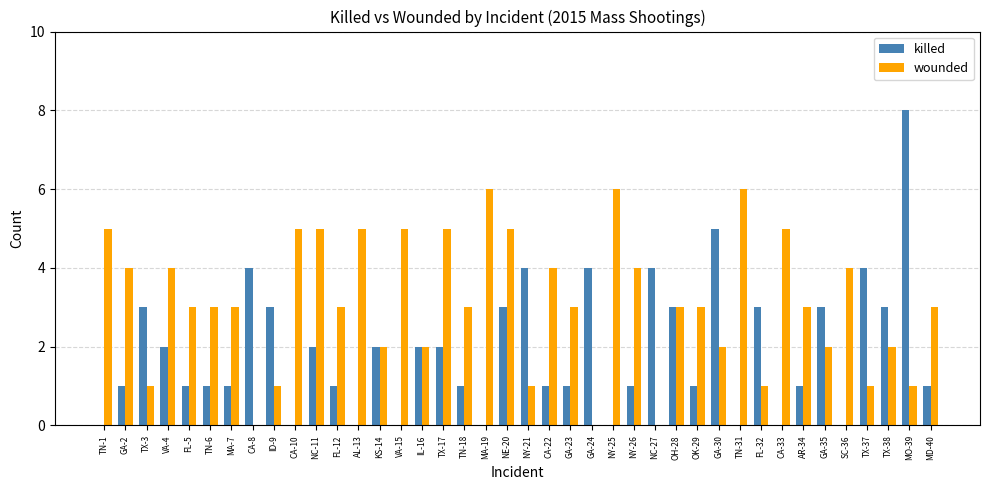

Reading right to left, extract all data points from this chart.

killed: MD-40=1	MO-39=8	TX-38=3	TX-37=4	SC-36=0	GA-35=3	AR-34=1	CA-33=0	FL-32=3	TN-31=0	GA-30=5	OK-29=1	OH-28=3	NC-27=4	NY-26=1	NY-25=0	GA-24=4	GA-23=1	CA-22=1	NY-21=4	NE-20=3	MA-19=0	TN-18=1	TX-17=2	IL-16=2	VA-15=0	KS-14=2	AL-13=0	FL-12=1	NC-11=2	CA-10=0	ID-9=3	CA-8=4	MA-7=1	TN-6=1	FL-5=1	VA-4=2	TX-3=3	GA-2=1	TN-1=0
wounded: MD-40=3	MO-39=1	TX-38=2	TX-37=1	SC-36=4	GA-35=2	AR-34=3	CA-33=5	FL-32=1	TN-31=6	GA-30=2	OK-29=3	OH-28=3	NC-27=0	NY-26=4	NY-25=6	GA-24=0	GA-23=3	CA-22=4	NY-21=1	NE-20=5	MA-19=6	TN-18=3	TX-17=5	IL-16=2	VA-15=5	KS-14=2	AL-13=5	FL-12=3	NC-11=5	CA-10=5	ID-9=1	CA-8=0	MA-7=3	TN-6=3	FL-5=3	VA-4=4	TX-3=1	GA-2=4	TN-1=5